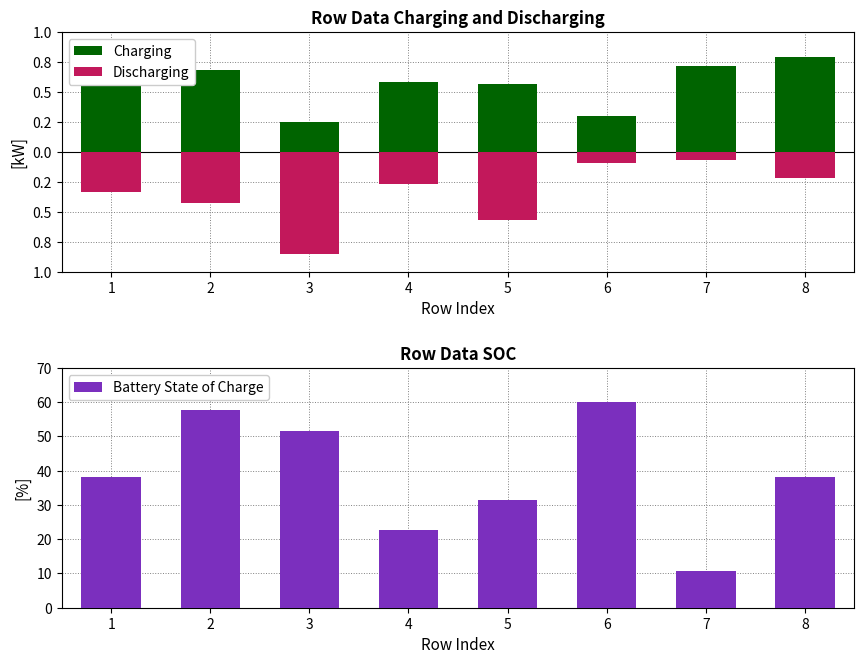

What is the total value across all series at 7?

11.4